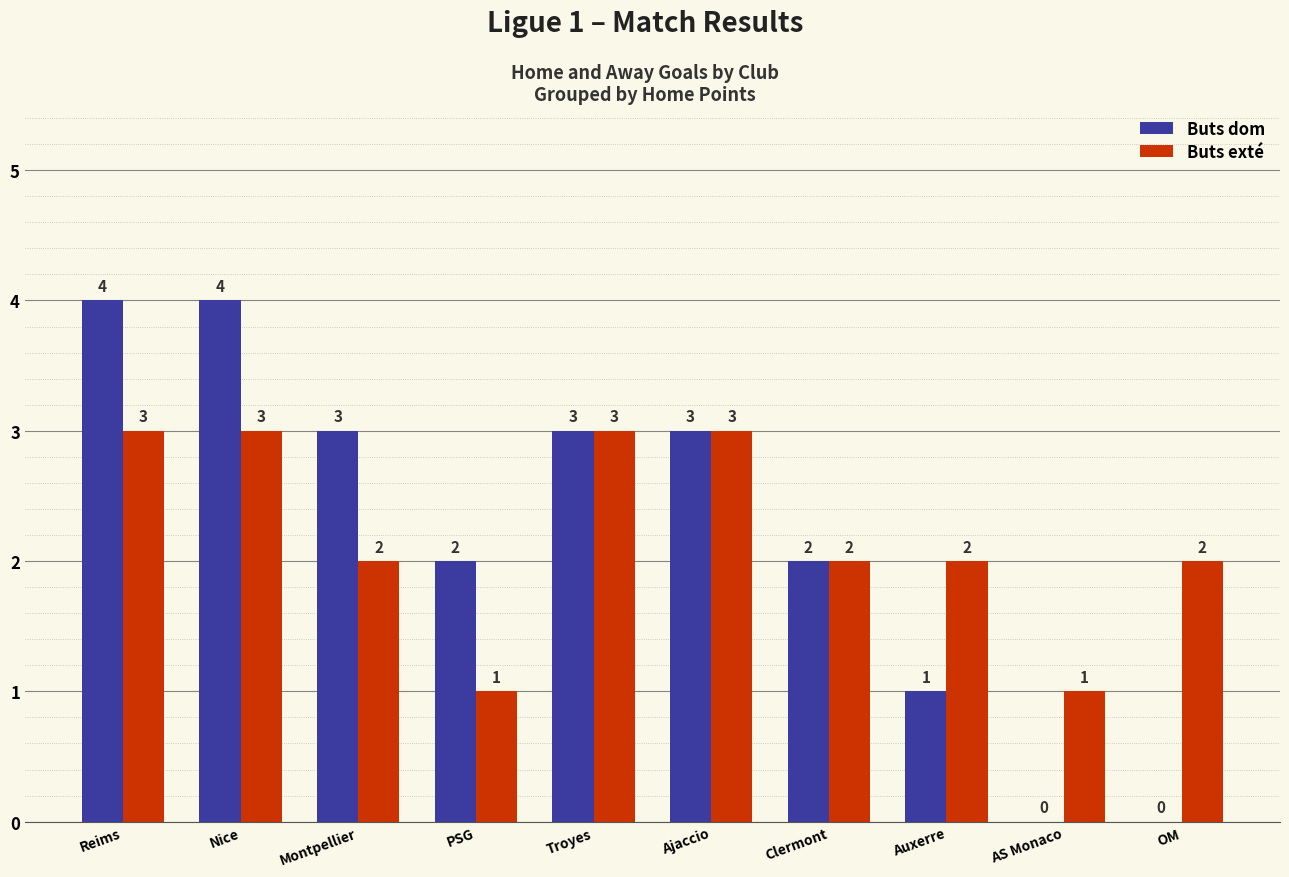

What is the total value across all series at Ajaccio?

6